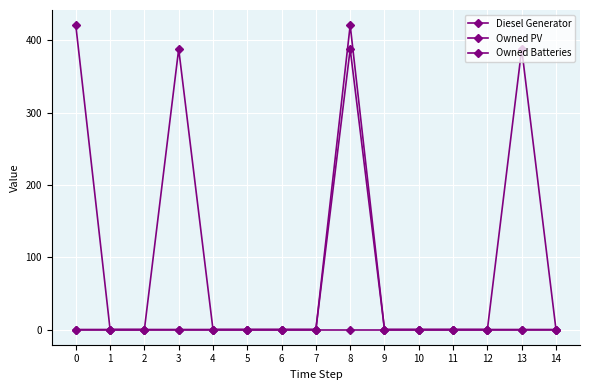

How many distinct data groups are displayed?

3